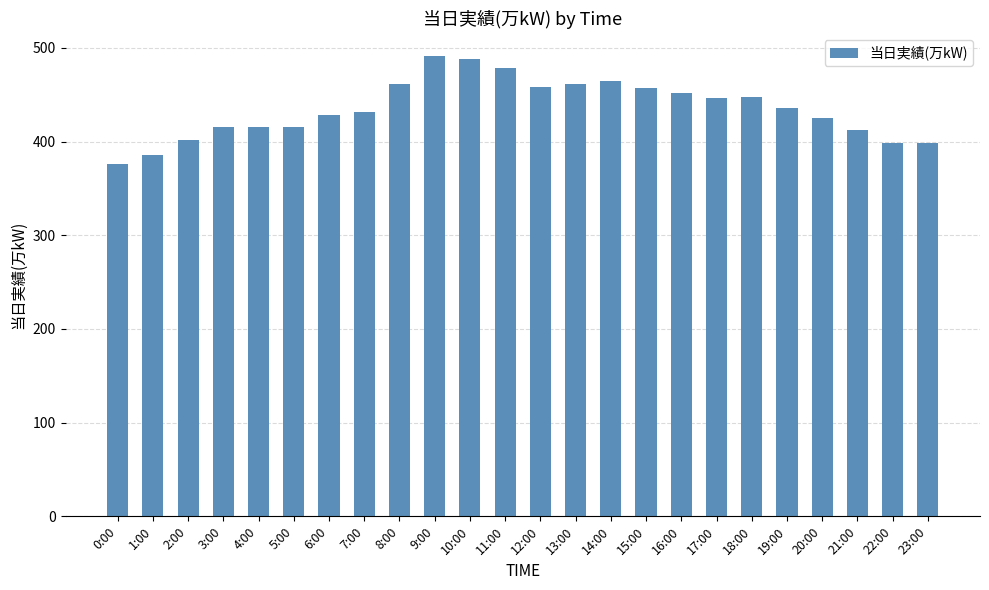

What is the difference between the second highest and minimum values?

112